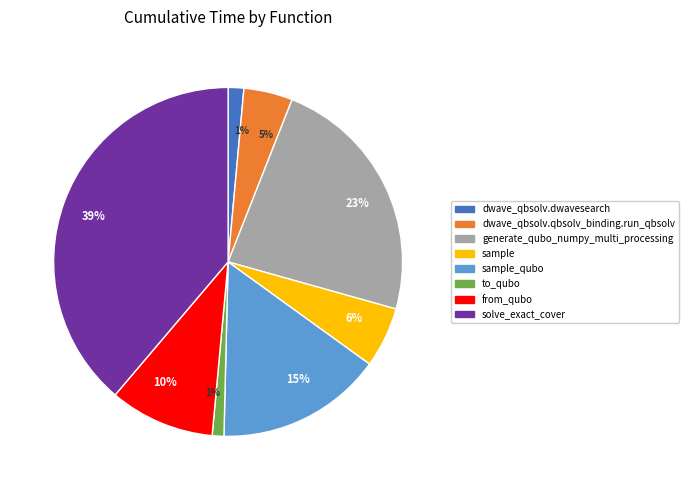

Does generate_qubo_numpy_multi_processing account for over 50% of the chart?

No